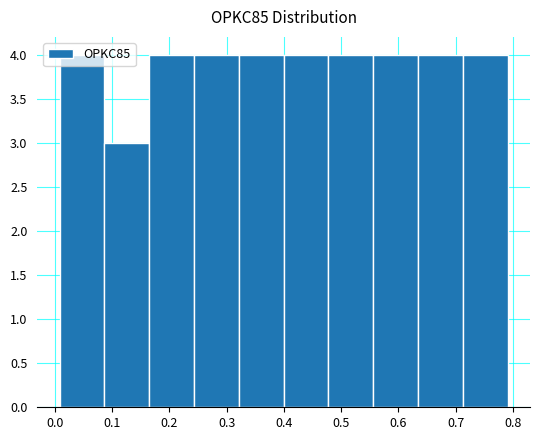

Reading left to right, list every bar in this chart as the range it spans on the x-axis followed by its height. Neither the bar edges nor the heights are printed on the chart, so give them approximately, as read against the axes.

0.01 to 0.09: 4
0.09 to 0.16: 3
0.16 to 0.24: 4
0.24 to 0.32: 4
0.32 to 0.40: 4
0.40 to 0.48: 4
0.48 to 0.56: 4
0.56 to 0.63: 4
0.63 to 0.71: 4
0.71 to 0.79: 4